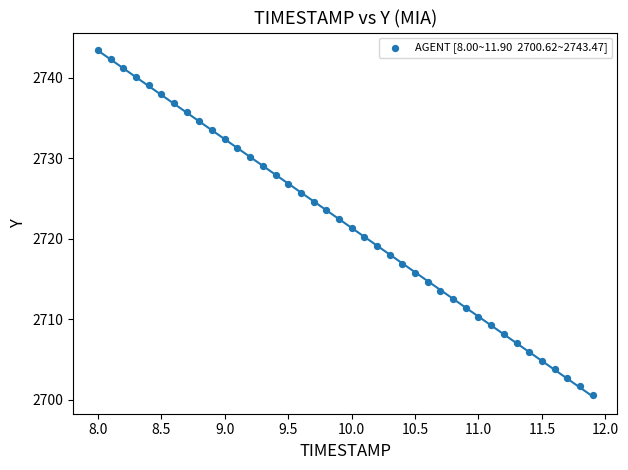

What is the range of X values (max minus min)?

3.9